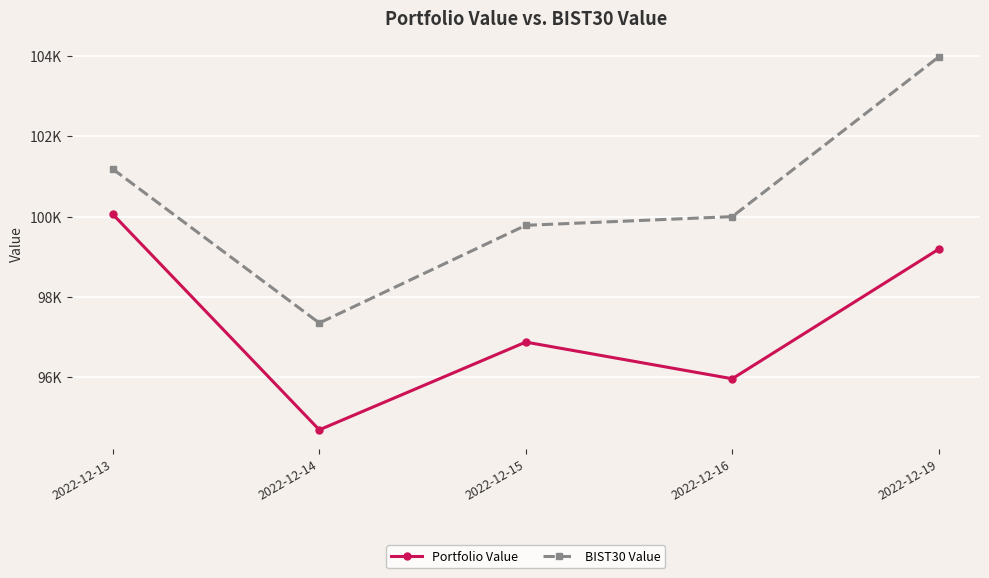

What is the value of the Portfolio Value point at the 1st from the left?

100059.8